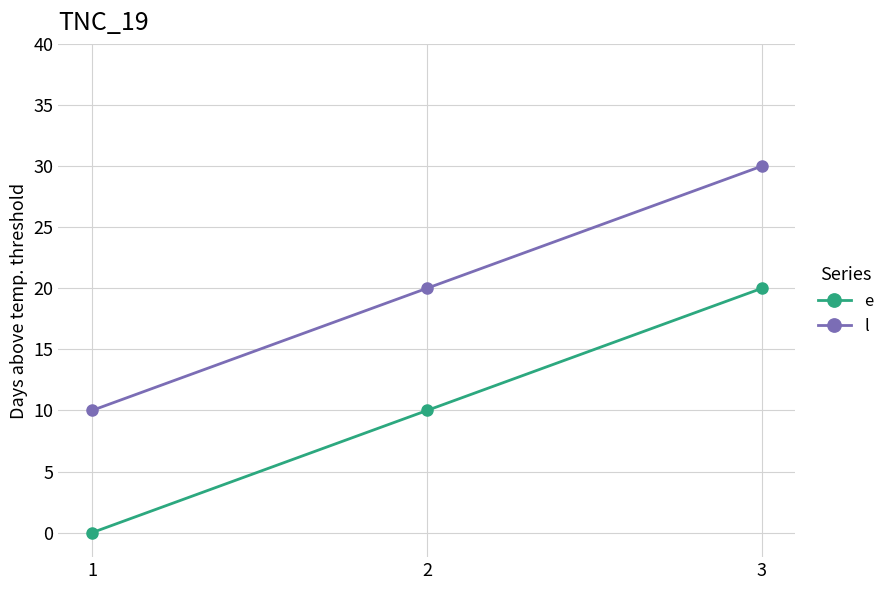

Reading left to right, transcribe all the data shown in this chart.

e: 1=0	2=10	3=20
l: 1=10	2=20	3=30